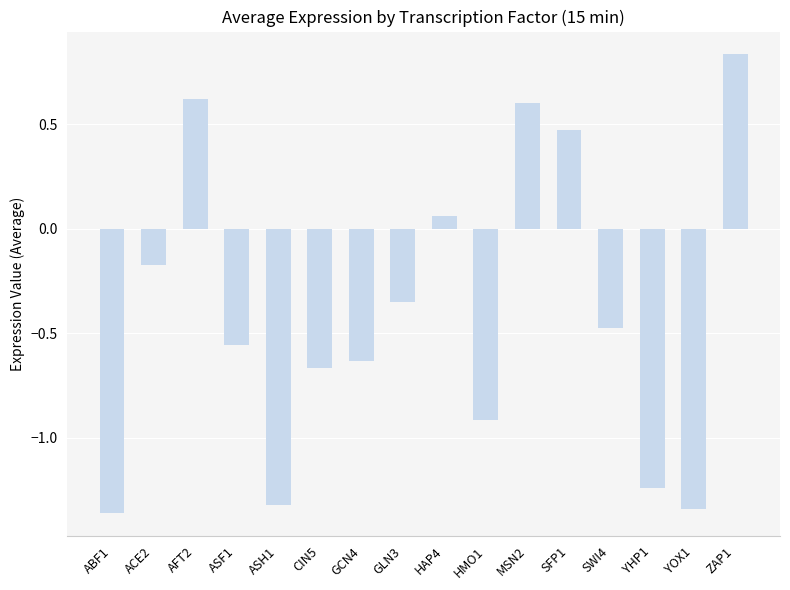

What is the difference between the second highest and minimum values?

2.0